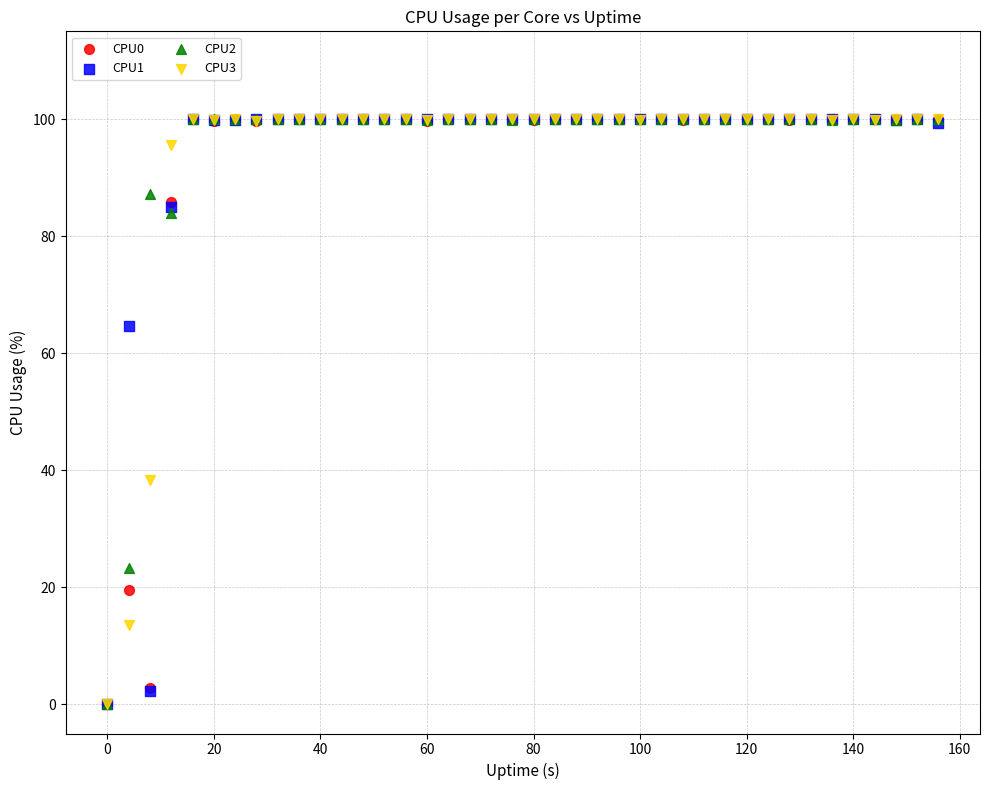

Across all series, what Y value is closest to 50?

38.4